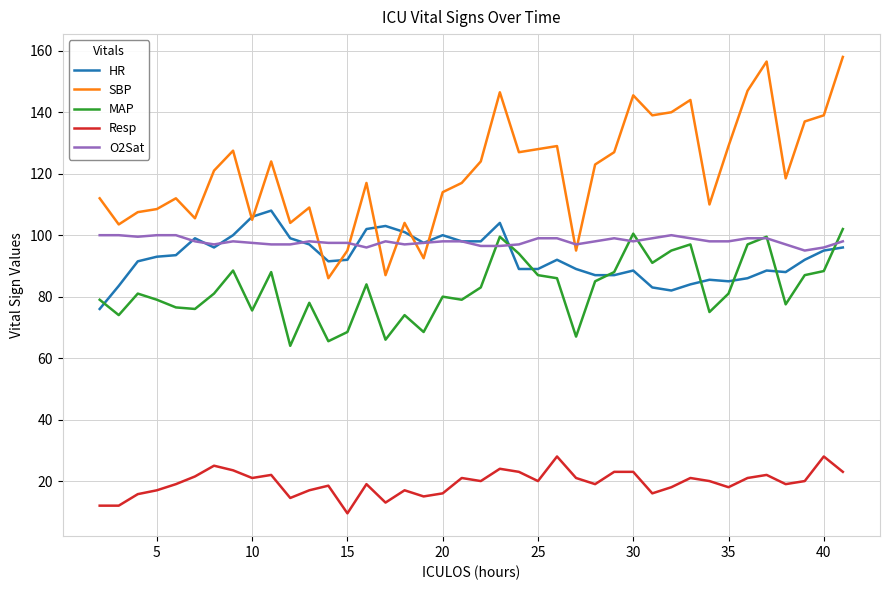

True or false: MAP and SBP intersect in this chart.

False